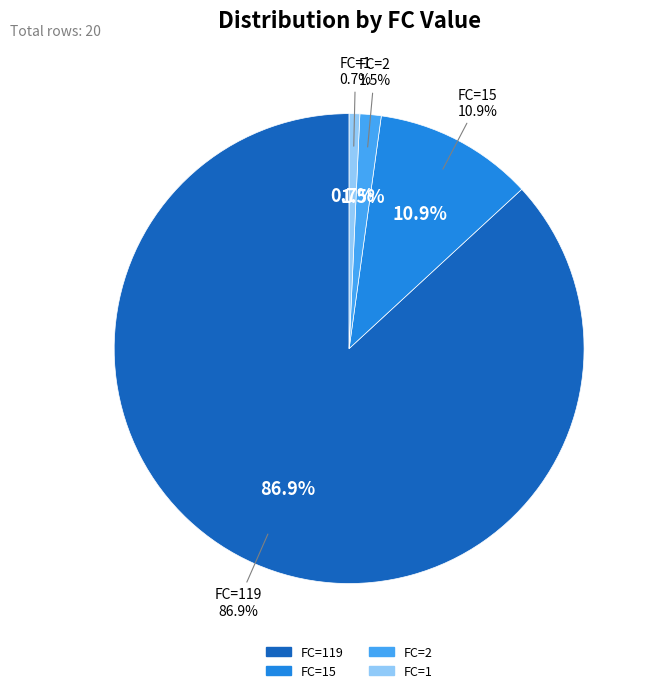

What is the change in value from FC=15 to FC=1?

-14